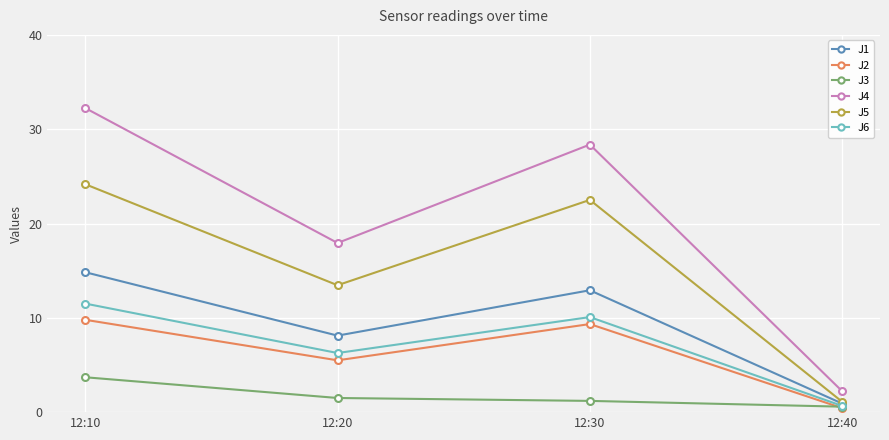

The value of J6 at 12:20 is 6.3. True or false?

True